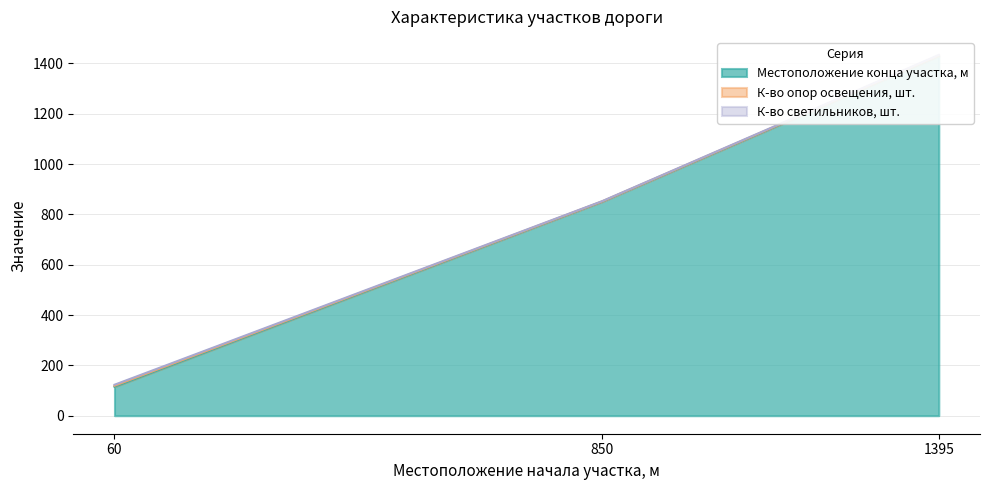

What is the approximate value of Местоположение конца участка, м at 1395, to the nearest 50?

1450